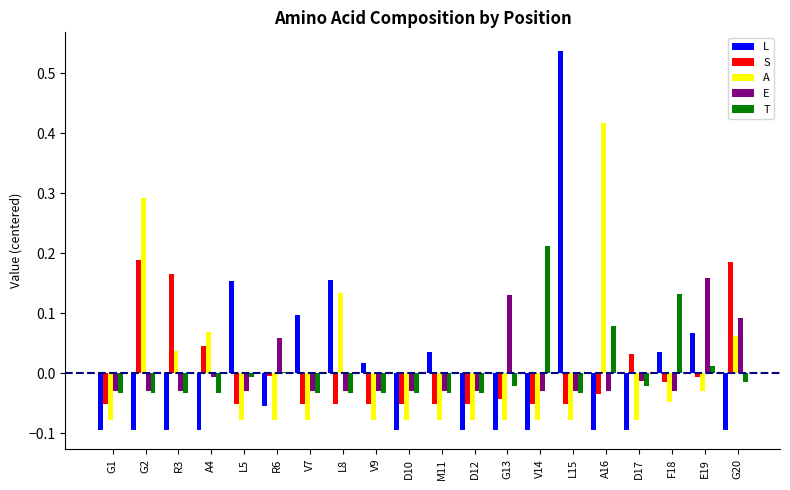

What is the label of the 17th bar from the left?

D17